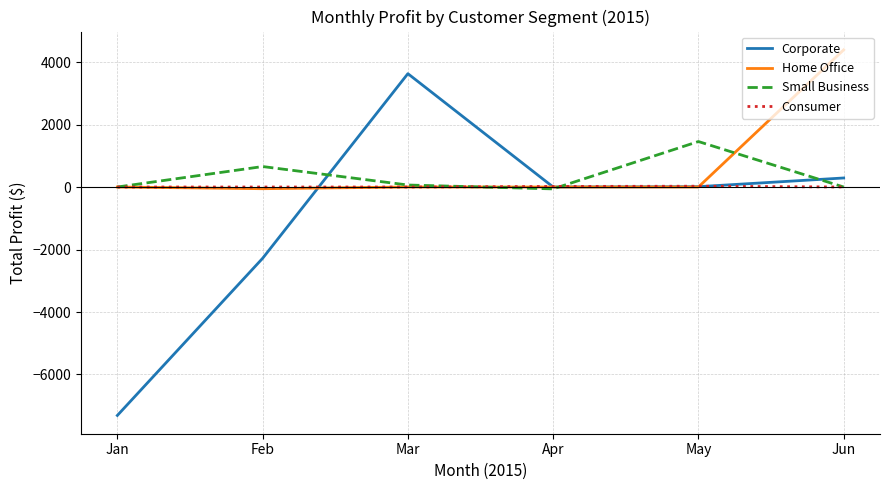

At which category does the chart reach its minimum across all series?

Jan